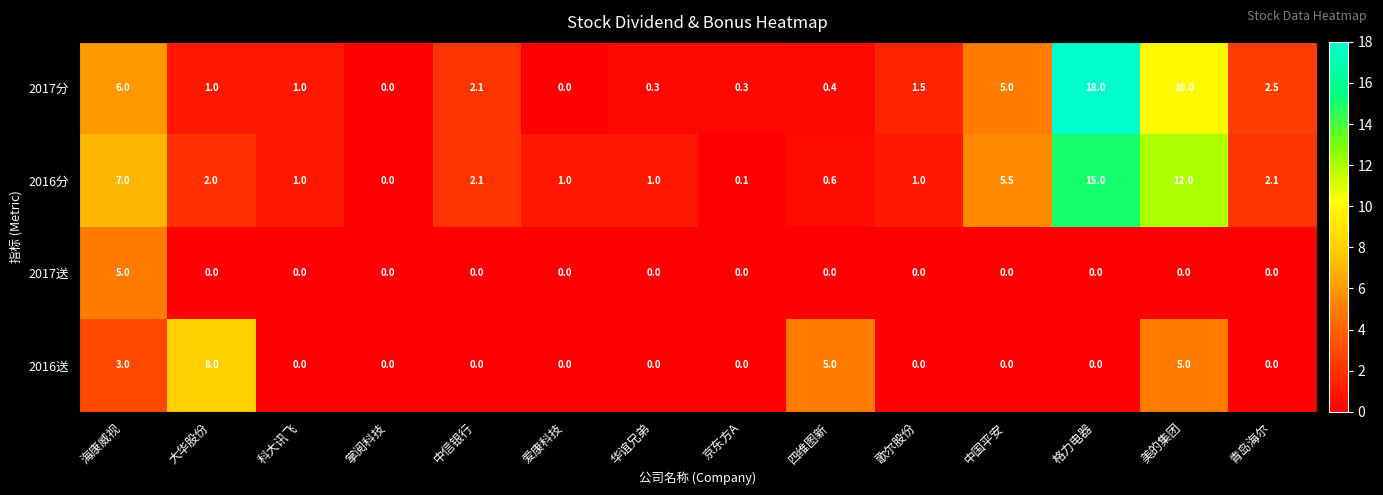

The 2017送 series shows -2.8 at 中国平安. True or false?

False